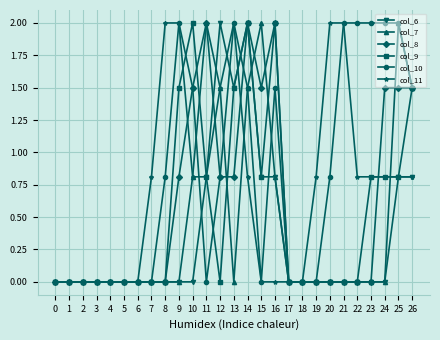

Is it true that col_9 equals 0.0 at 17?

True